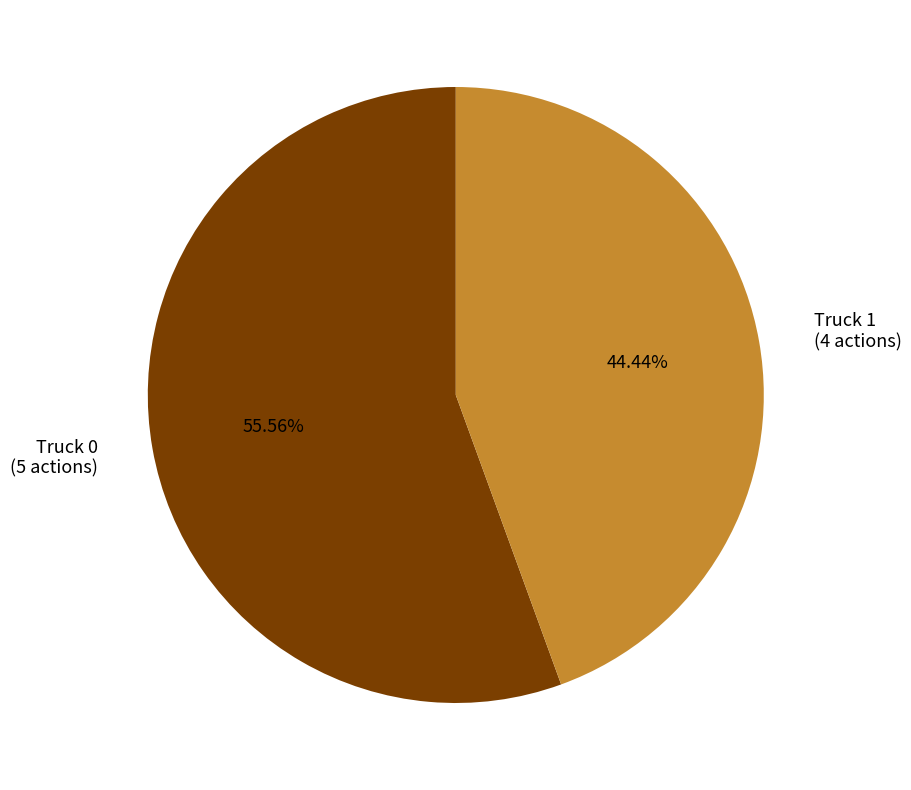

Is there any slice that represents more than half of the pie?

Yes